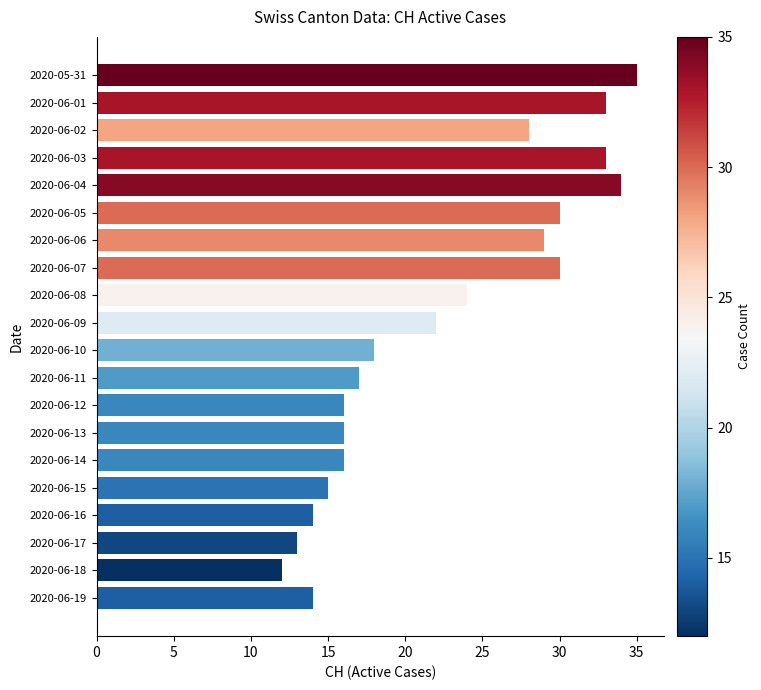

The value at 2020-06-03 is 33. True or false?

True